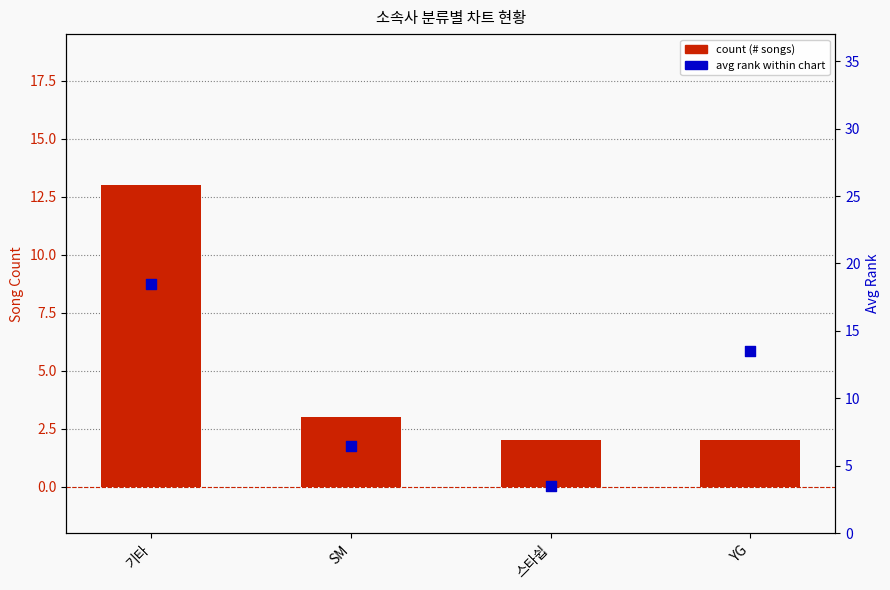

Which series has the largest Y range (max minus min)?

avg rank